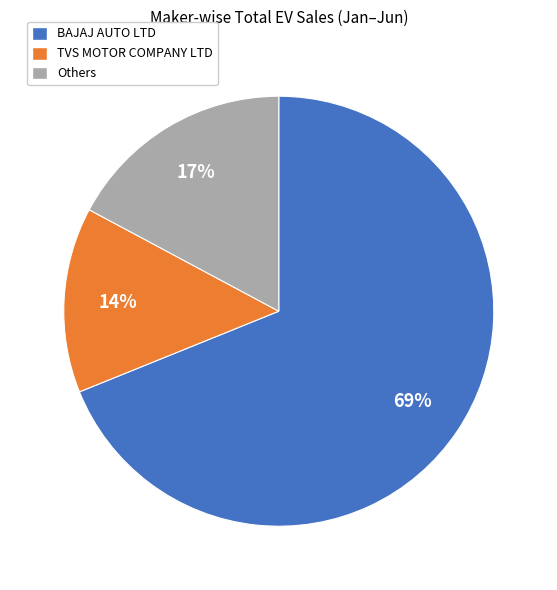

What percentage is the Others slice, to the nearest percent?

17%